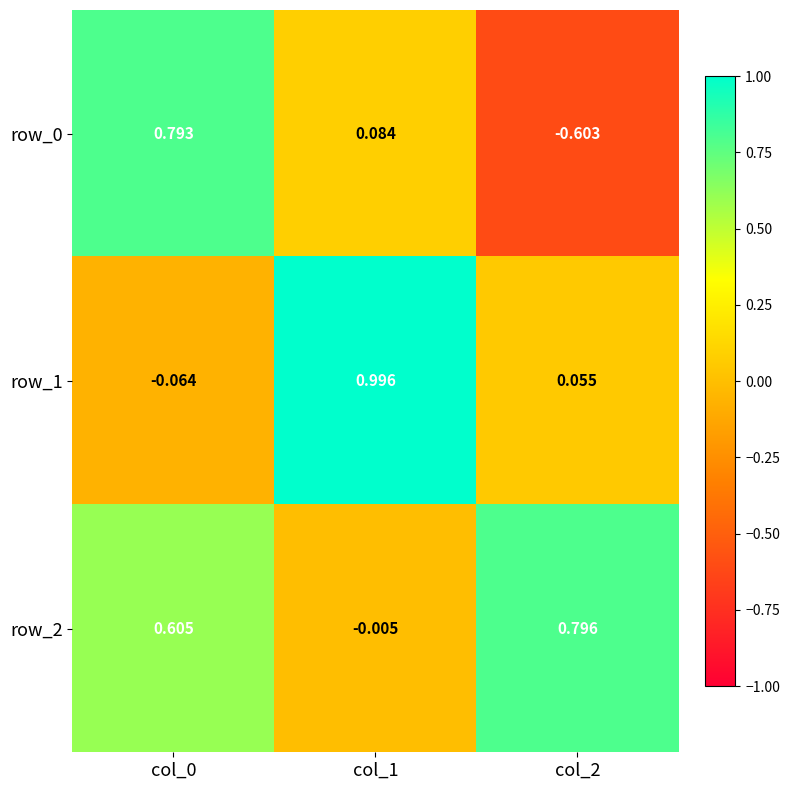

Is the value of row_1 at col_0 greater than the value of row_2 at col_1?

No